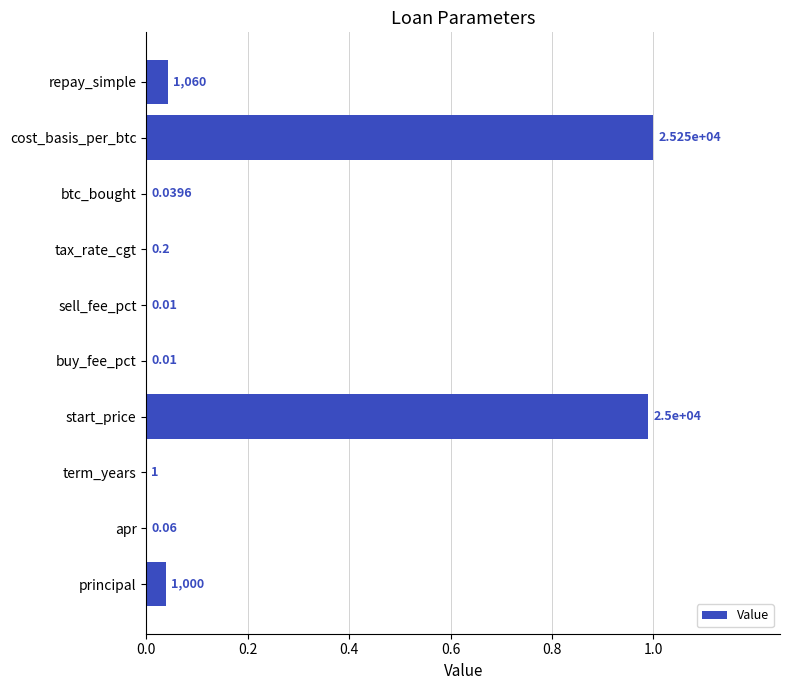

What is the sum of the values at start_price and btc_bought?

1.0